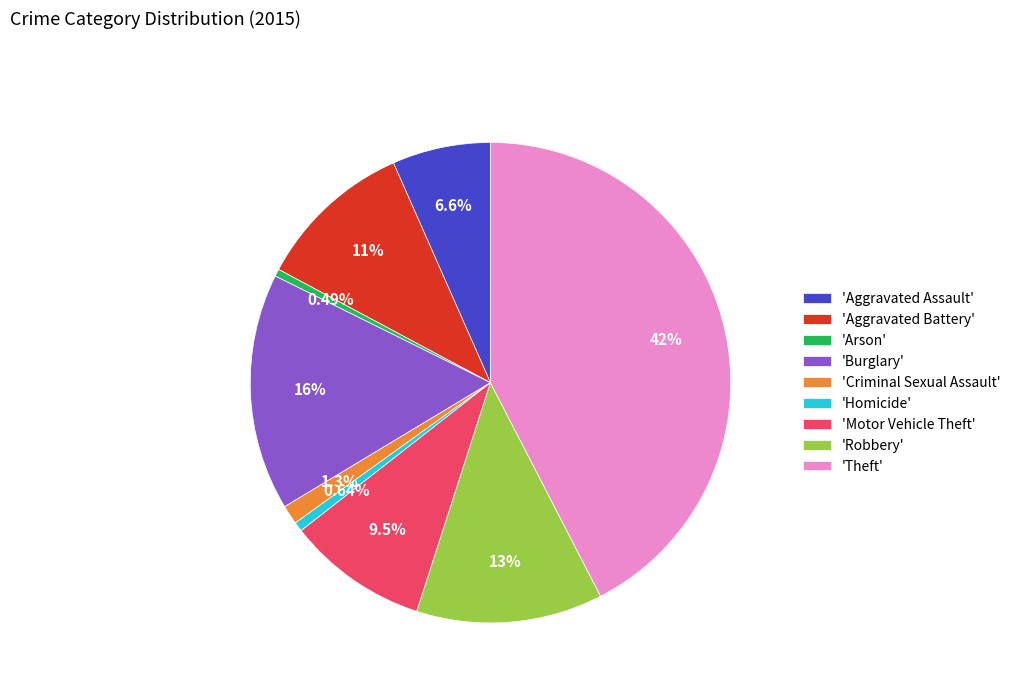

What is the ratio of the value at 'Aggravated Battery' to the value at 'Motor Vehicle Theft'?

1.1